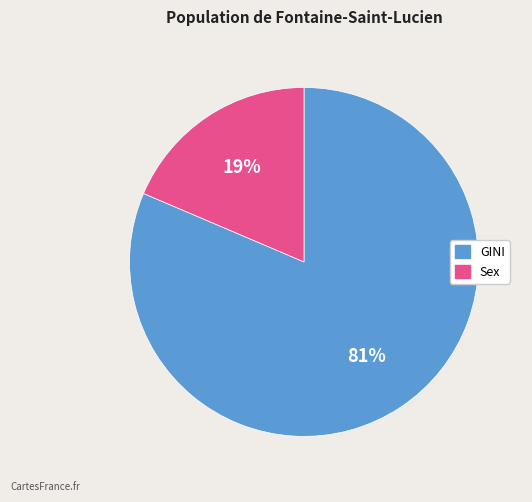

Rank the categories by value from highest to lowest.

GINI, Sex